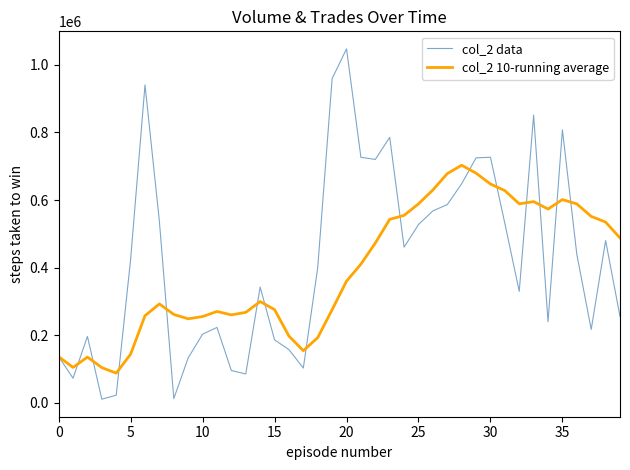

What is the maximum value for col_2 data?

1047350.0